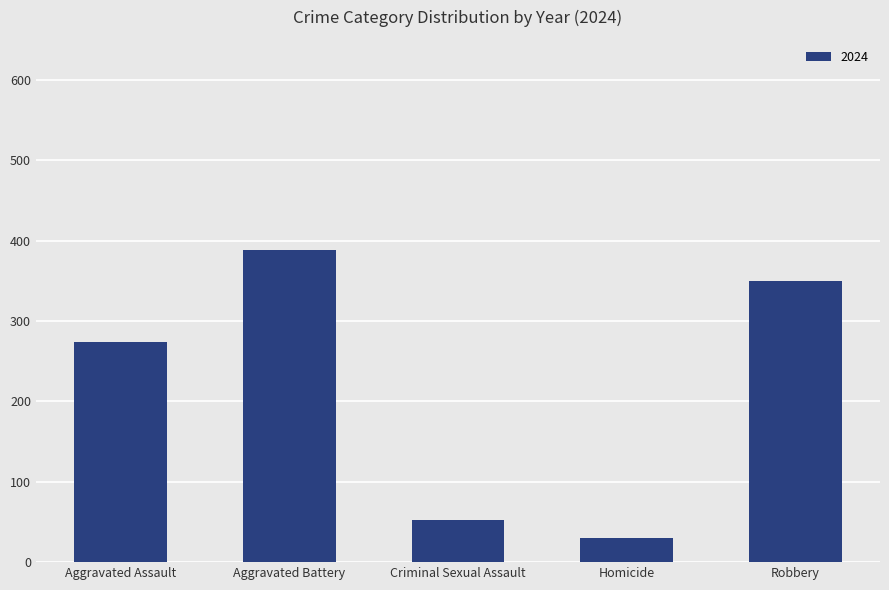

Is it true that the value at Aggravated Assault is 274?

True